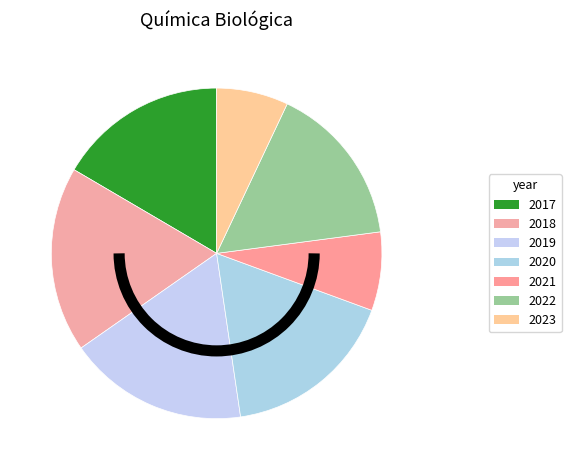

How many slices are in this pie chart?

7